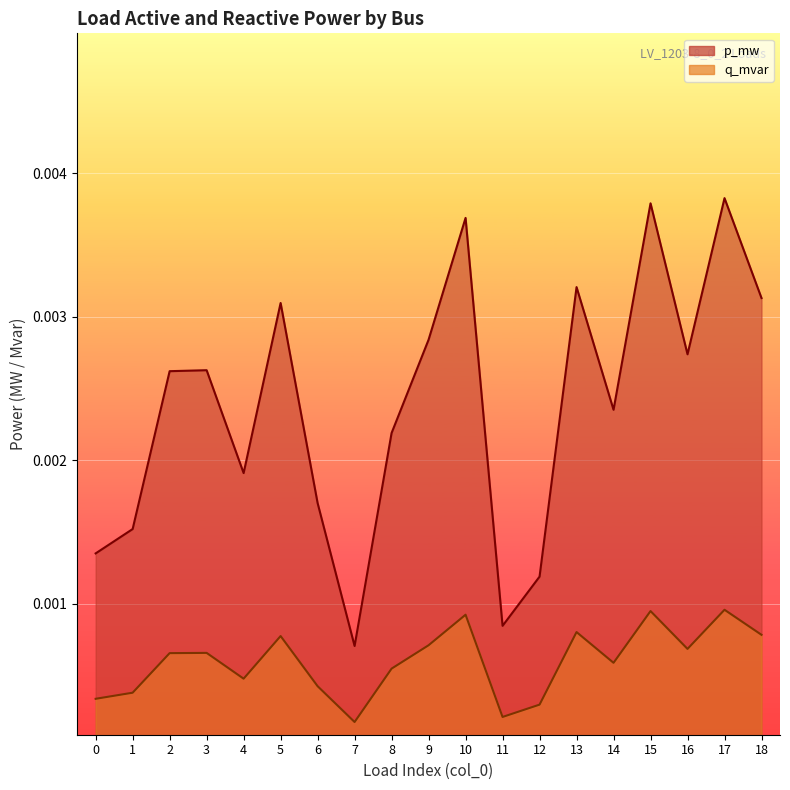

True or false: q_mvar and p_mw cross at least once.

False